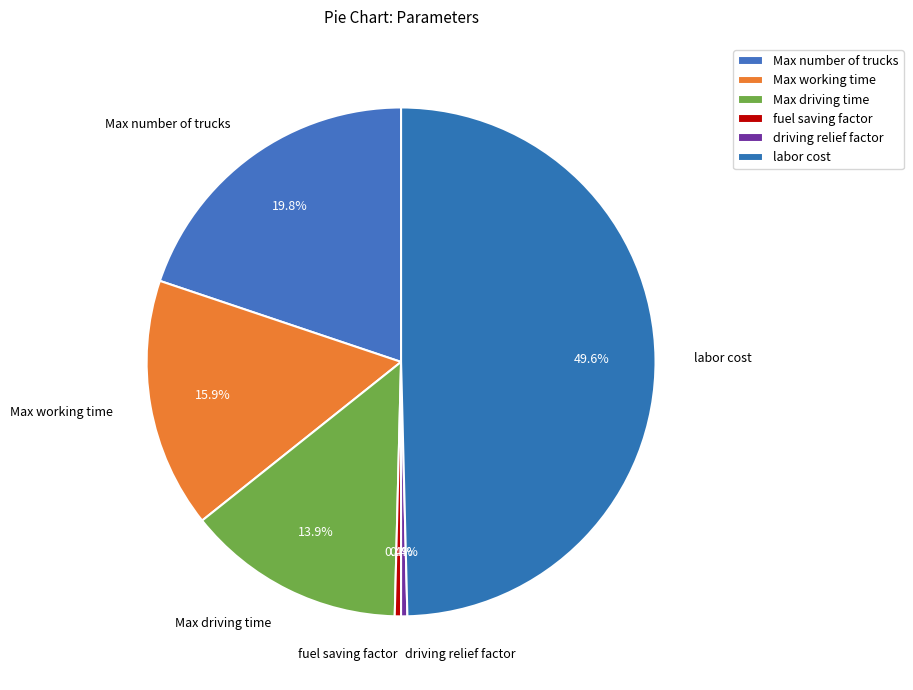

True or false: labor cost accounts for 50% of the total.

True